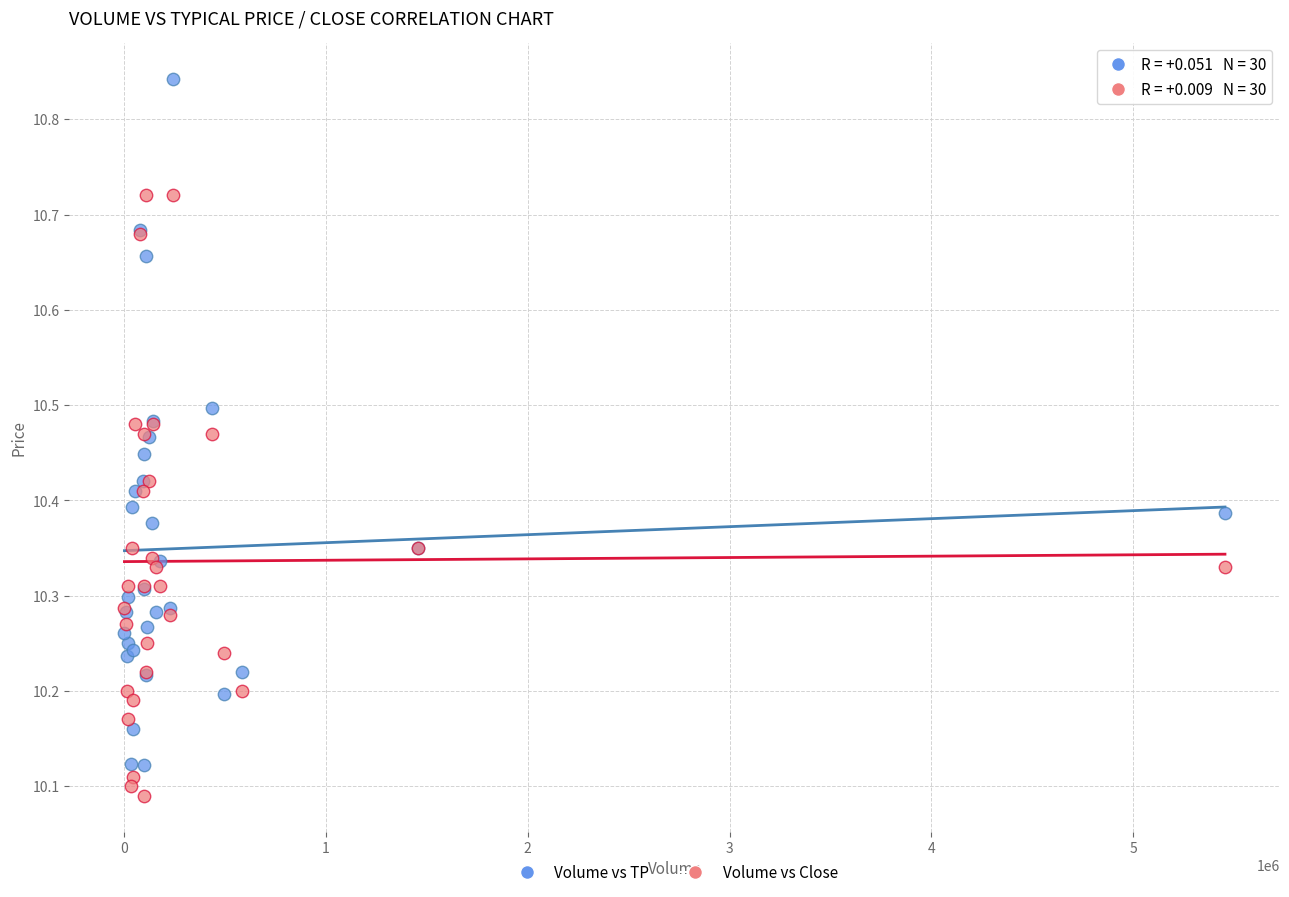

Which series reaches the maximum Y coordinate?

Volume vs TP